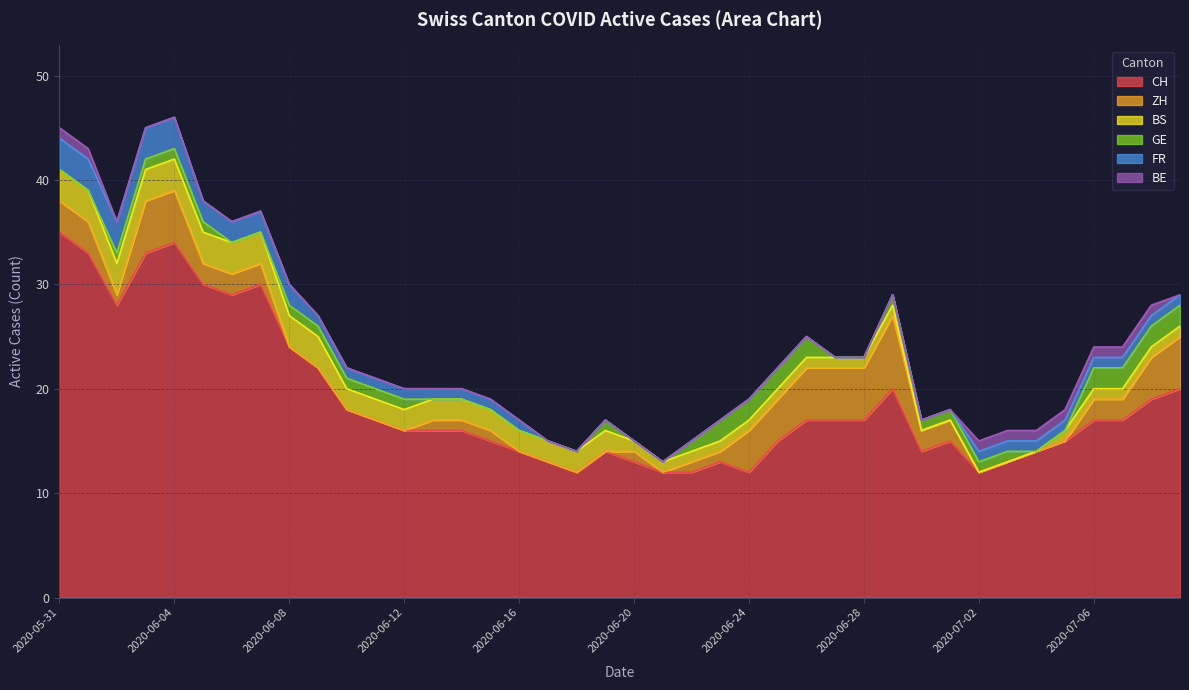

Is it true that CH equals 16 at 2020-06-12?

True